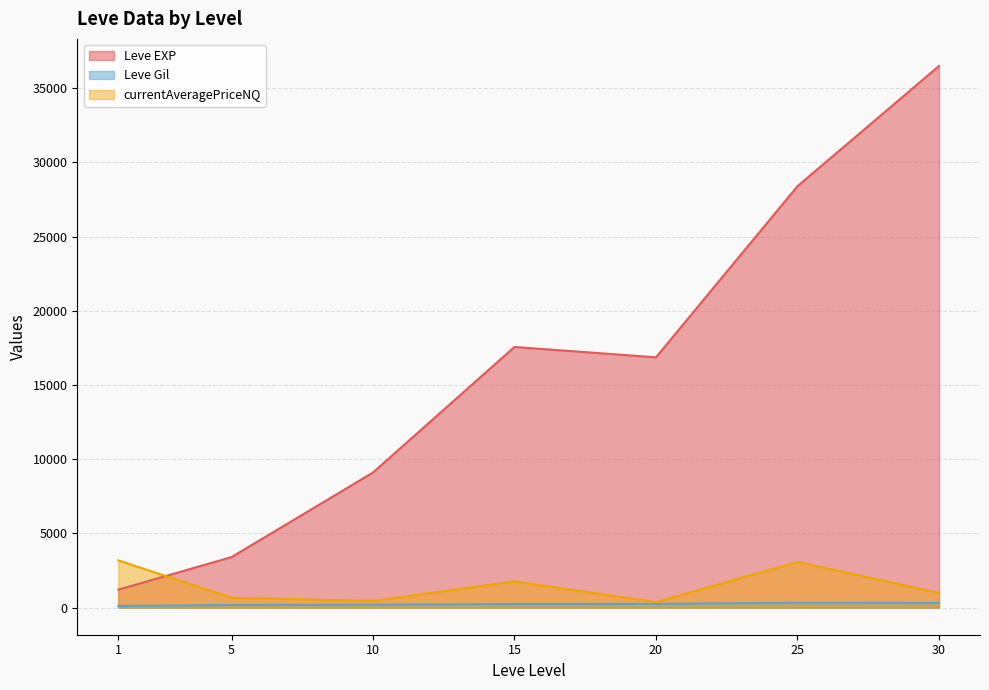

Between 15 and 1, which is larger?

15